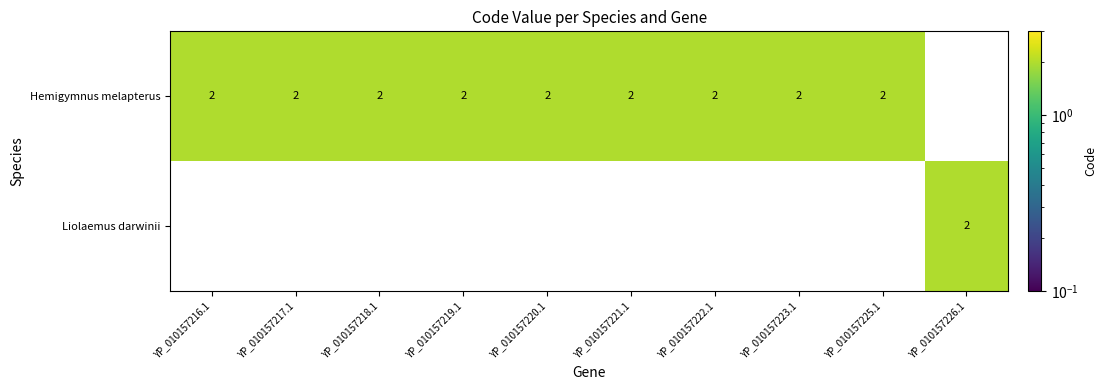

At how many categories does at least one series exceed 1?

10